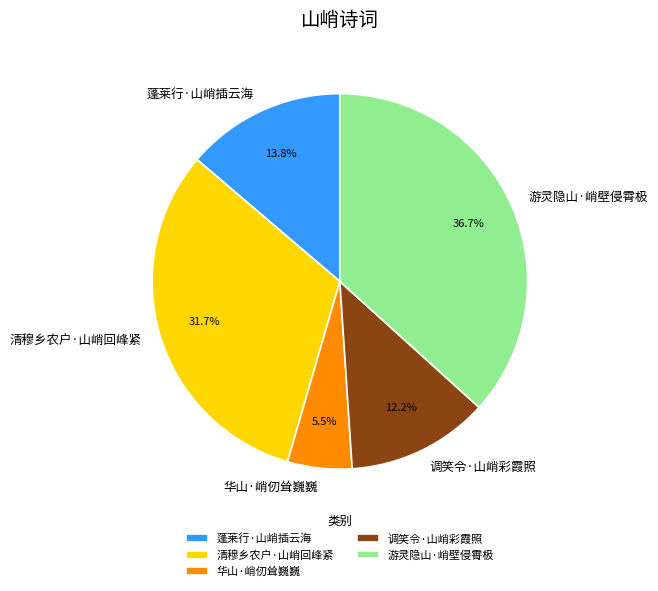

What percentage is the 调笑令·山峭彩霞照 slice, to the nearest percent?

12%